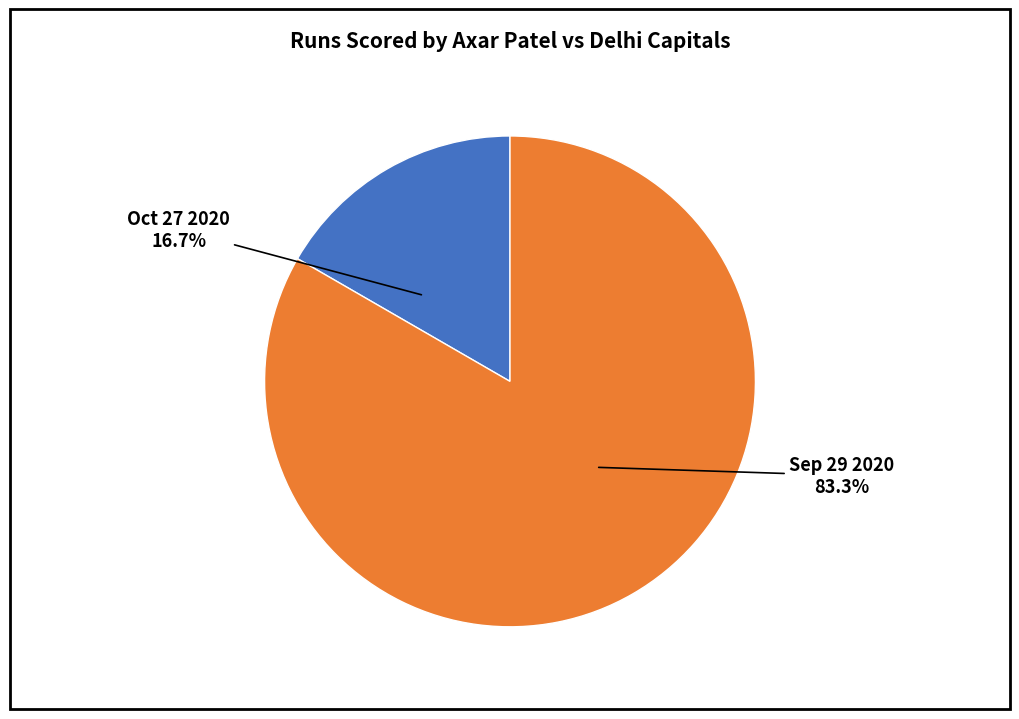

What is the ratio of the value at Oct 27 2020 to the value at Sep 29 2020?

0.2